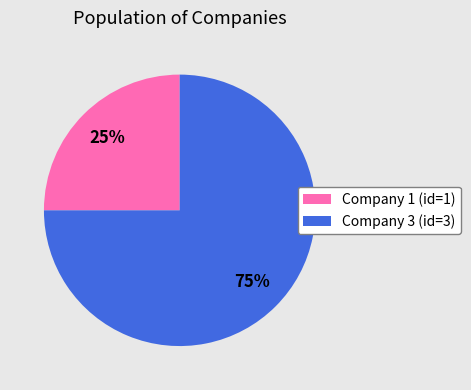

The Company 1 (id=1) slice represents 32% of the pie. True or false?

False